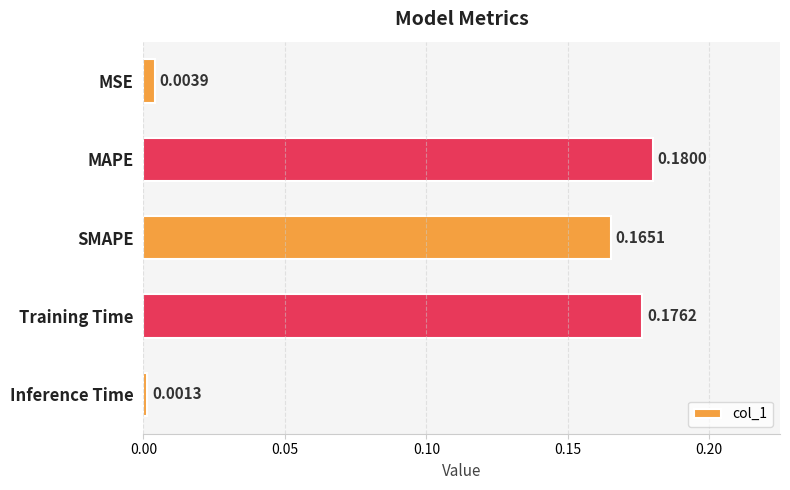

At which category does the chart reach its peak across all series?

MAPE